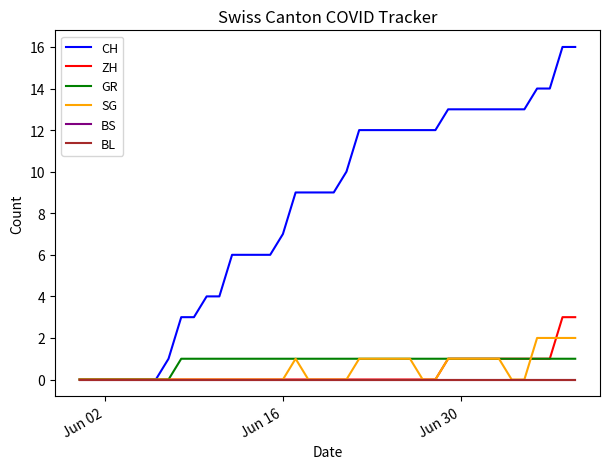

Does the chart display data point markers on the line(s)?

No